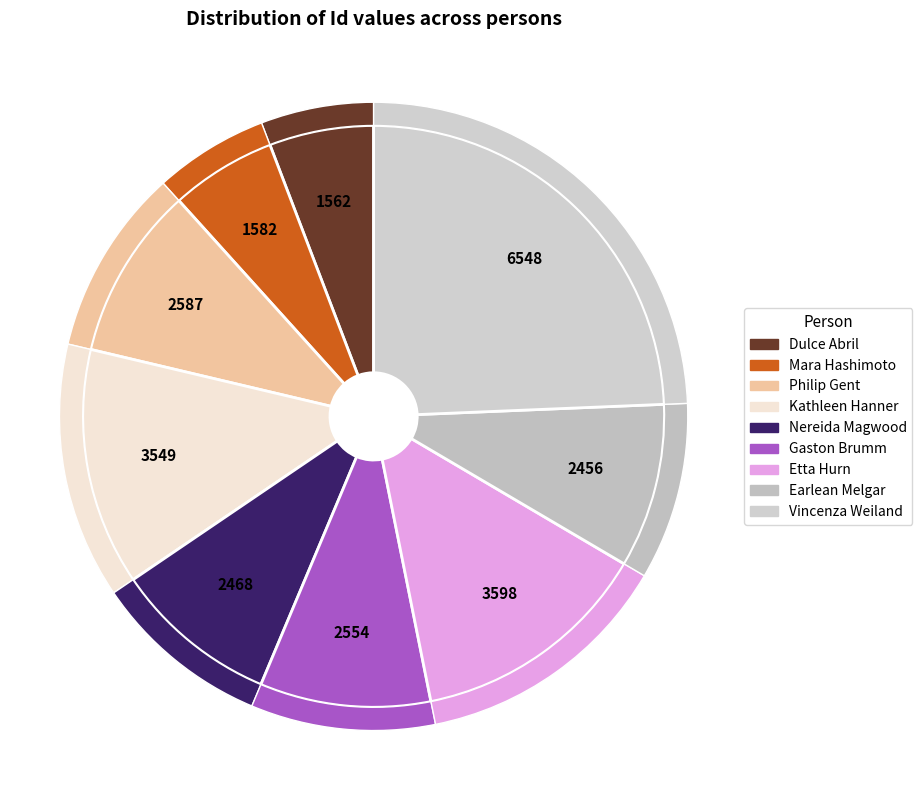

How many segments does this pie chart have?

9